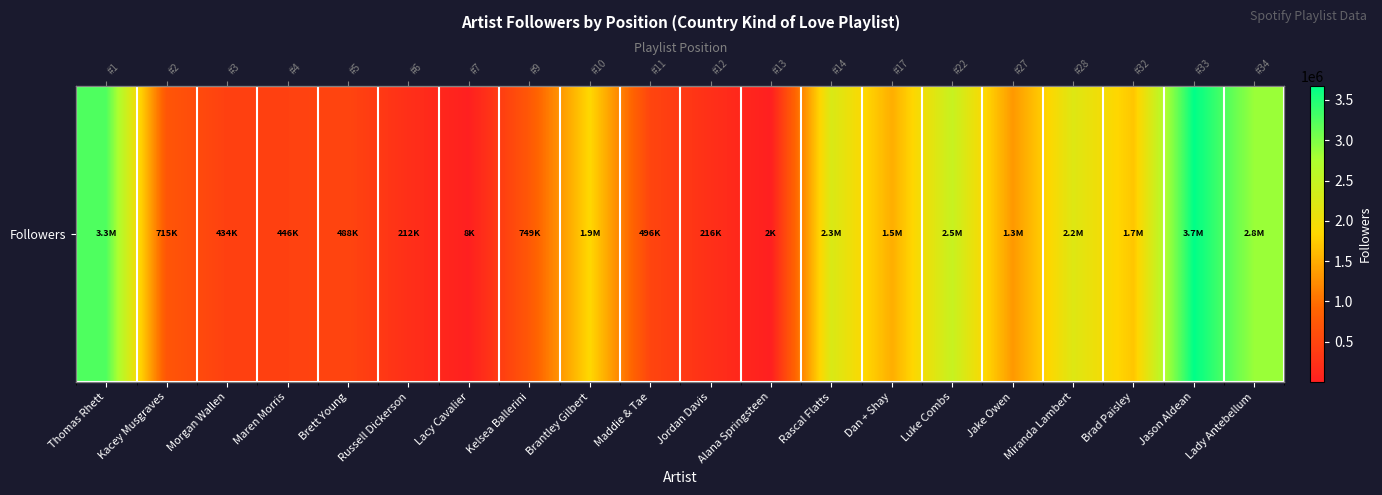

The chart shows a value of 2060 at Alana Springsteen. True or false?

True